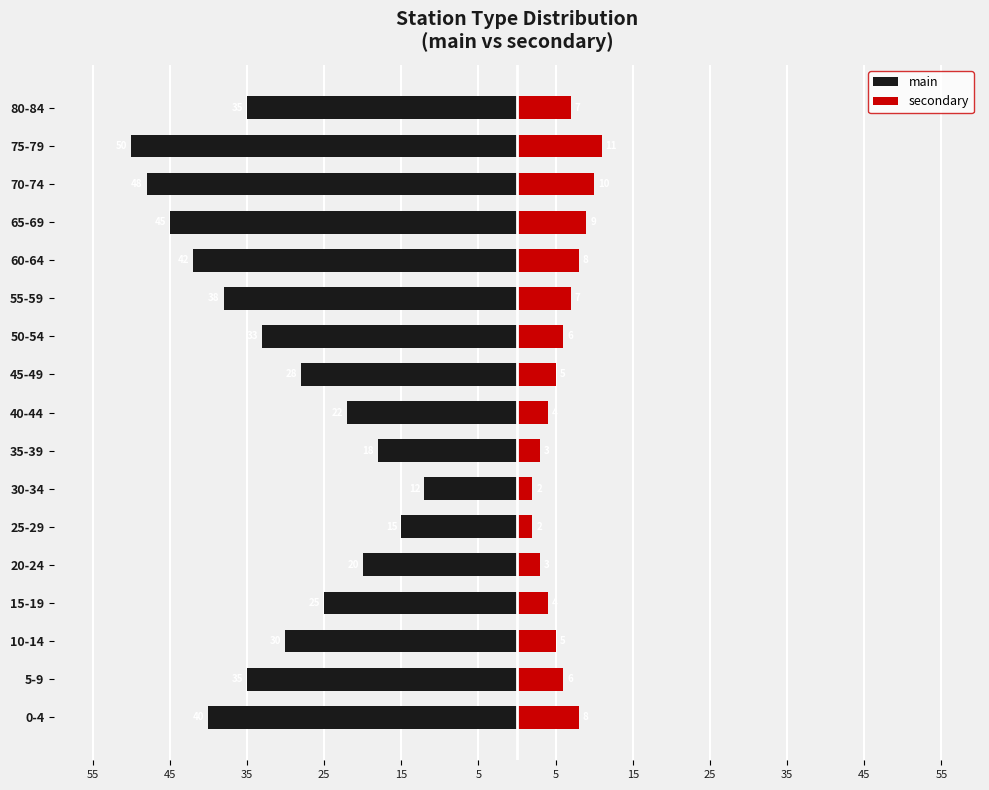

How many values in the main series exceed -33?

8